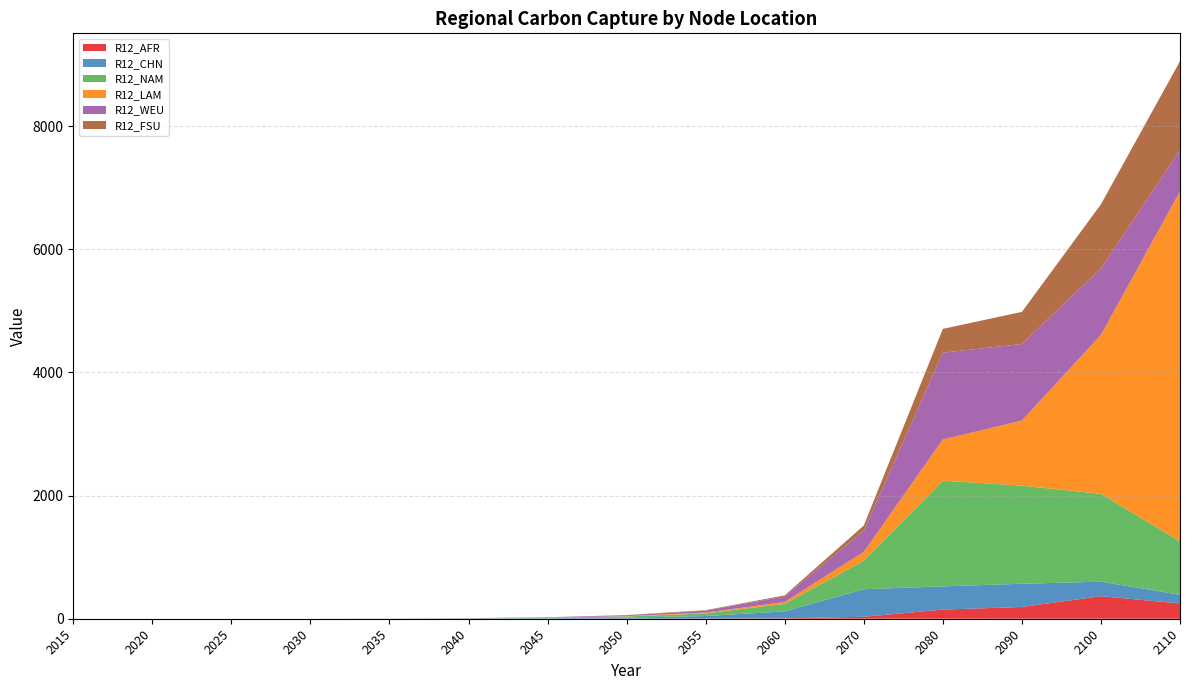

Reading left to right, extract all data points from this chart.

R12_AFR: 0.0	0.0	0.0	0.0	0.1	0.2	0.5	1.3	2.9	6.7	31.7	148.5	191.0	365.9	248.3
R12_CHN: 0.0	0.0	0.0	0.0	0.9	2.8	7.3	17.6	41.2	112.9	447.5	377.0	376.9	236.2	141.4
R12_NAM: 0.0	0.0	0.0	0.0	0.9	2.9	7.6	18.3	42.7	122.0	463.3	1716.8	1593.2	1425.6	866.9
R12_LAM: 0.0	0.0	0.0	0.0	0.3	0.9	2.3	5.6	13.2	30.4	142.8	668.4	1055.5	2581.3	5681.4
R12_WEU: 0.0	0.0	0.0	0.0	0.7	2.2	5.7	13.6	31.9	90.1	345.9	1409.9	1244.1	1079.0	670.7
R12_FSU: 0.0	0.0	0.0	0.0	0.2	0.5	1.4	3.3	7.6	17.5	82.5	386.2	522.1	1041.6	1444.5